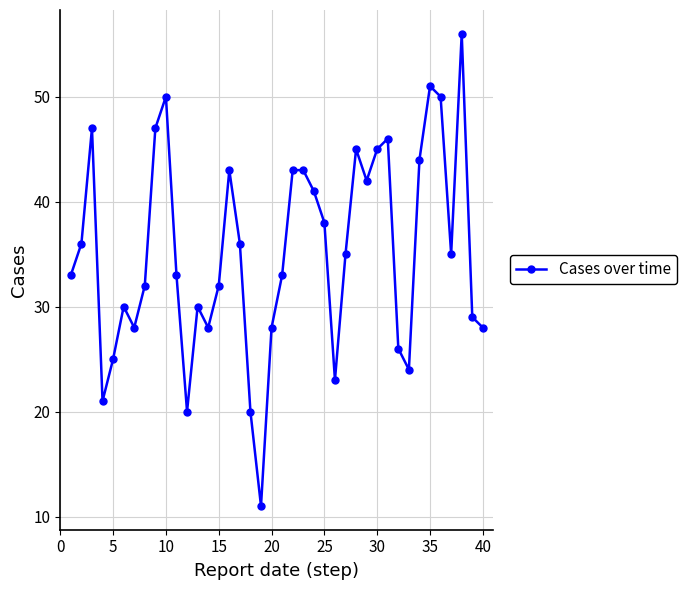

True or false: the data has more than 2 interior local peaks.

True